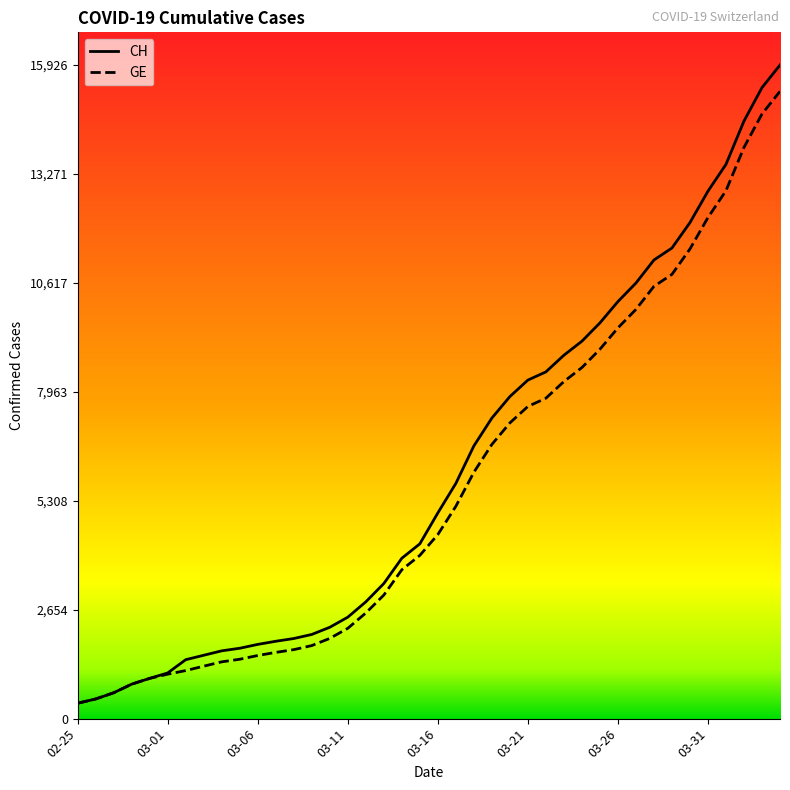

What is the difference between the maximum and minimum values in the CH series?

15551